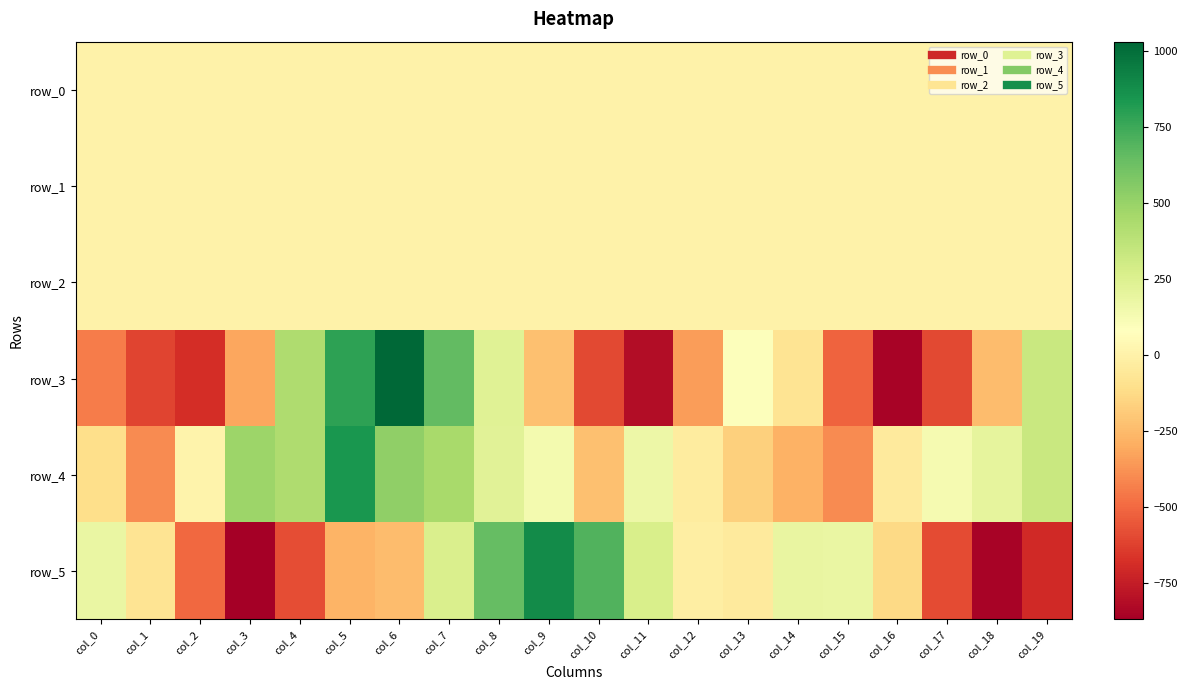

At which label does row_5 reach its peak?

col_9